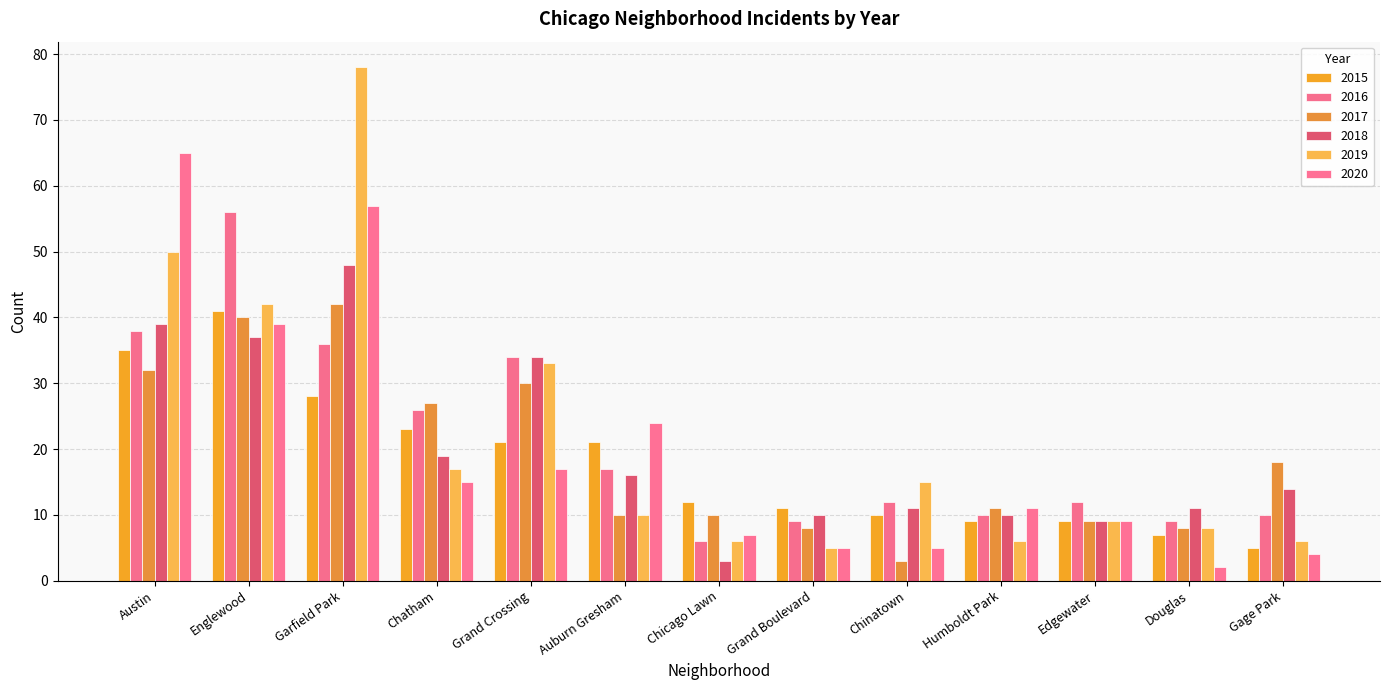

Reading left to right, extract all data points from this chart.

2015: Austin=35	Englewood=41	Garfield Park=28	Chatham=23	Grand Crossing=21	Auburn Gresham=21	Chicago Lawn=12	Grand Boulevard=11	Chinatown=10	Humboldt Park=9	Edgewater=9	Douglas=7	Gage Park=5
2016: Austin=38	Englewood=56	Garfield Park=36	Chatham=26	Grand Crossing=34	Auburn Gresham=17	Chicago Lawn=6	Grand Boulevard=9	Chinatown=12	Humboldt Park=10	Edgewater=12	Douglas=9	Gage Park=10
2017: Austin=32	Englewood=40	Garfield Park=42	Chatham=27	Grand Crossing=30	Auburn Gresham=10	Chicago Lawn=10	Grand Boulevard=8	Chinatown=3	Humboldt Park=11	Edgewater=9	Douglas=8	Gage Park=18
2018: Austin=39	Englewood=37	Garfield Park=48	Chatham=19	Grand Crossing=34	Auburn Gresham=16	Chicago Lawn=3	Grand Boulevard=10	Chinatown=11	Humboldt Park=10	Edgewater=9	Douglas=11	Gage Park=14
2019: Austin=50	Englewood=42	Garfield Park=78	Chatham=17	Grand Crossing=33	Auburn Gresham=10	Chicago Lawn=6	Grand Boulevard=5	Chinatown=15	Humboldt Park=6	Edgewater=9	Douglas=8	Gage Park=6
2020: Austin=65	Englewood=39	Garfield Park=57	Chatham=15	Grand Crossing=17	Auburn Gresham=24	Chicago Lawn=7	Grand Boulevard=5	Chinatown=5	Humboldt Park=11	Edgewater=9	Douglas=2	Gage Park=4